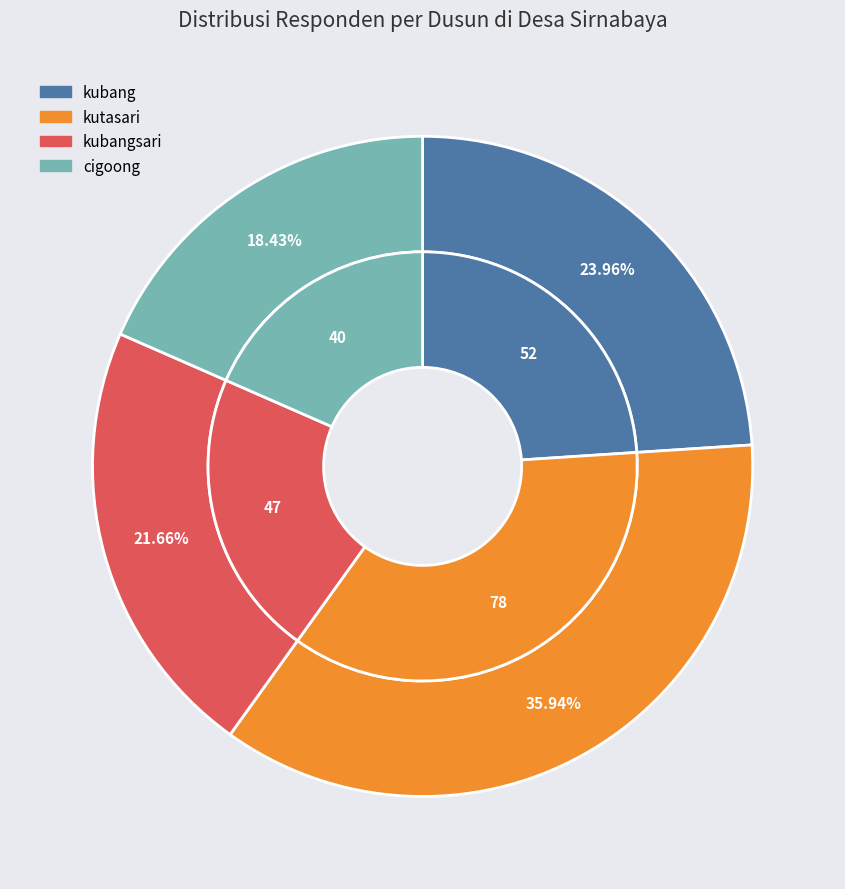

Count the number of slices in the pie.

4